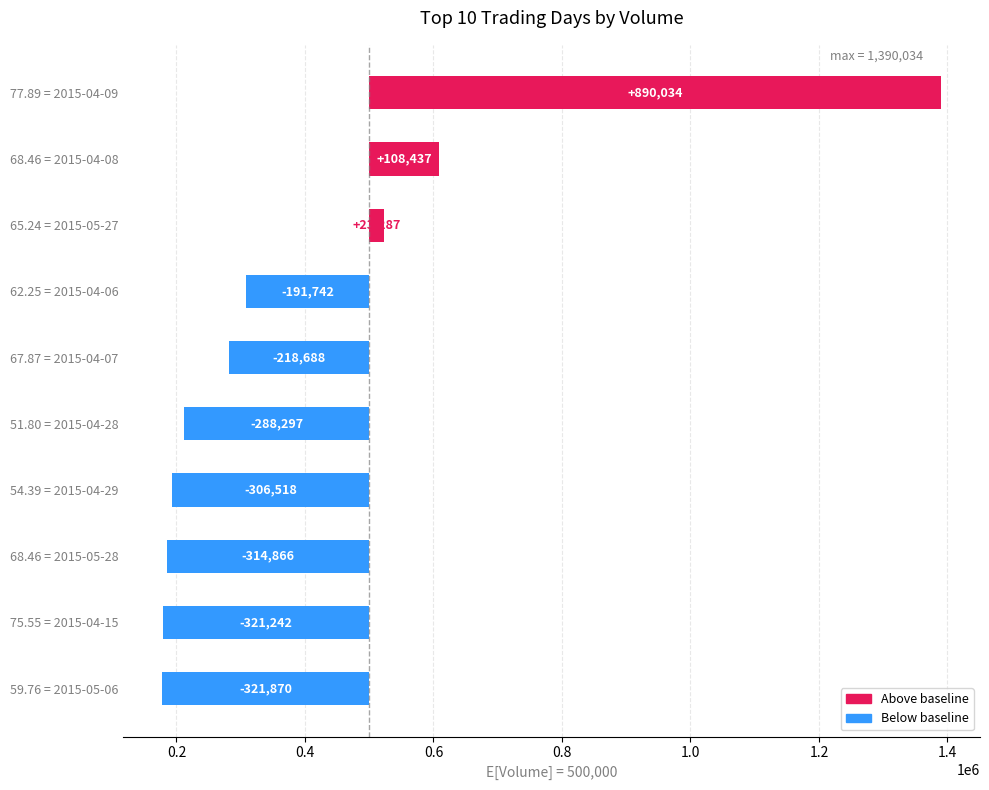

How many bars are there in total?

10